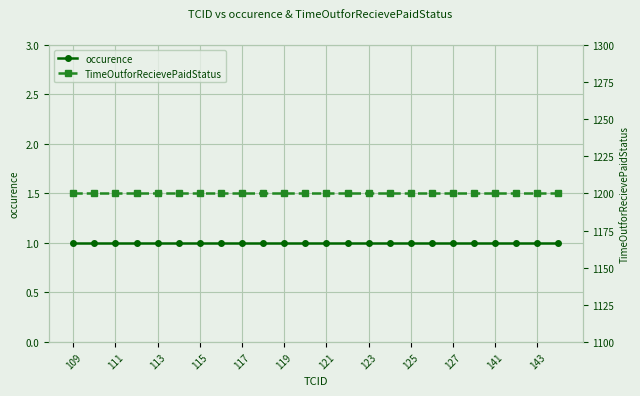

What is the sum of the occurence values at 113 and 109?

2